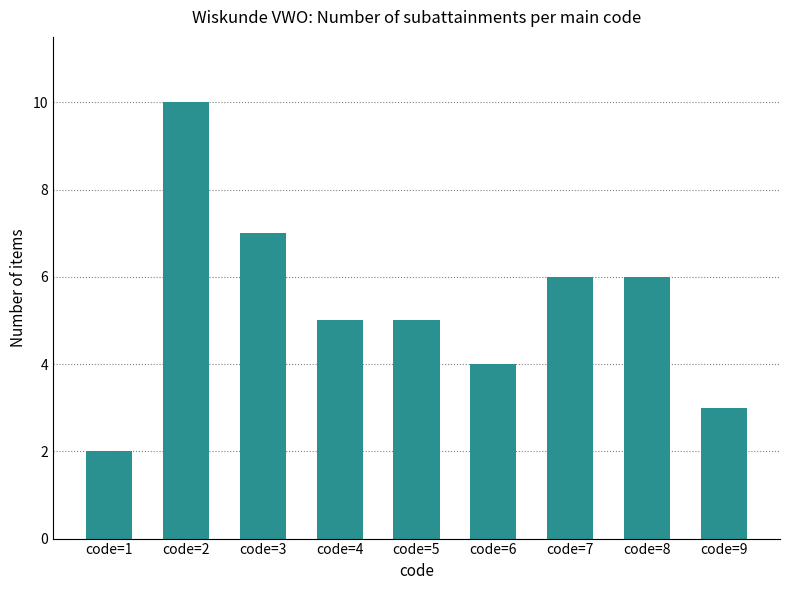

Reading left to right, list all the values displayed in this chart.

code=1=2	code=2=10	code=3=7	code=4=5	code=5=5	code=6=4	code=7=6	code=8=6	code=9=3